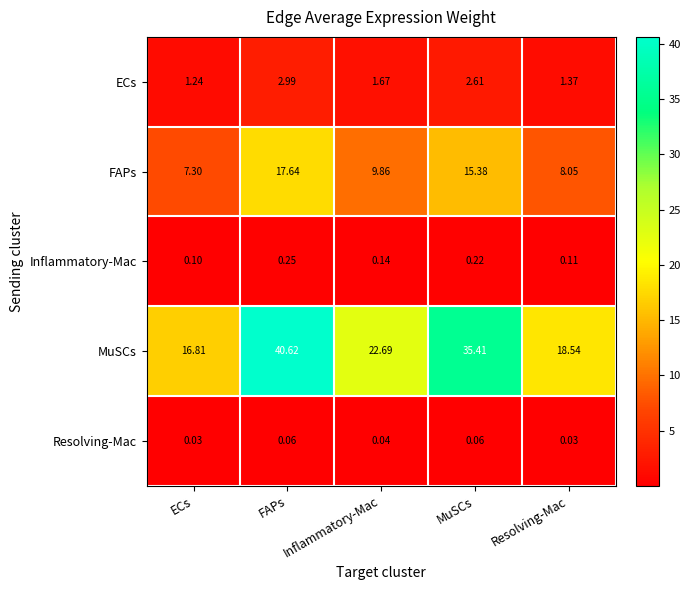

Which label corresponds to the largest value in the chart?

FAPs